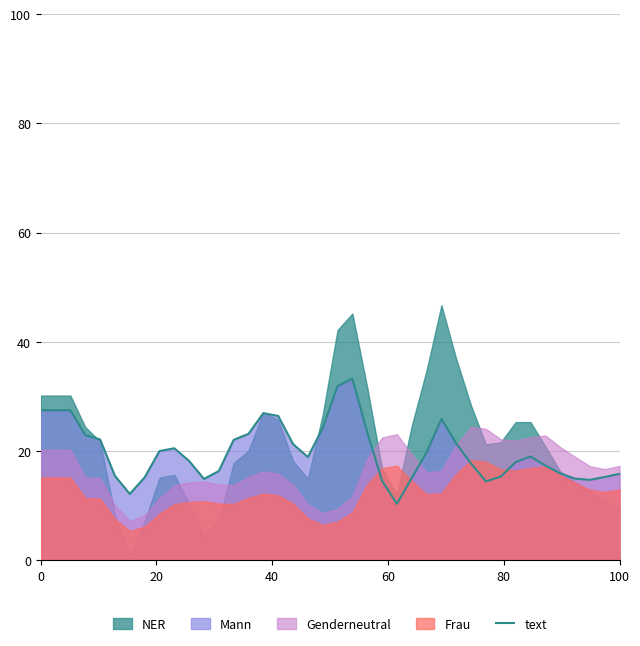

What is the minimum value for text?

10.3